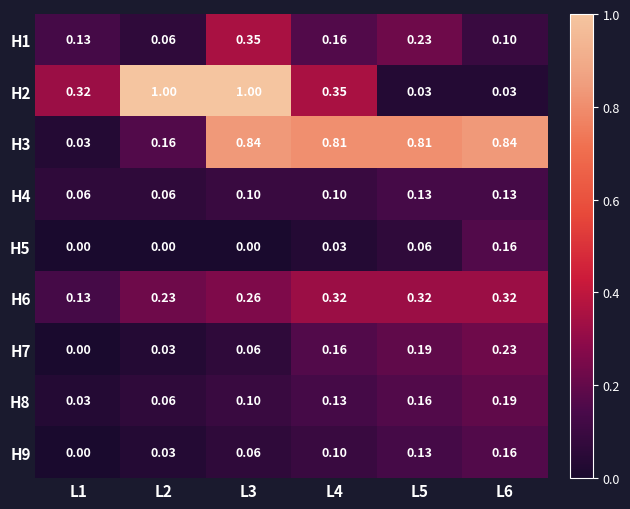

What is the total value across all series at L3?

2.8